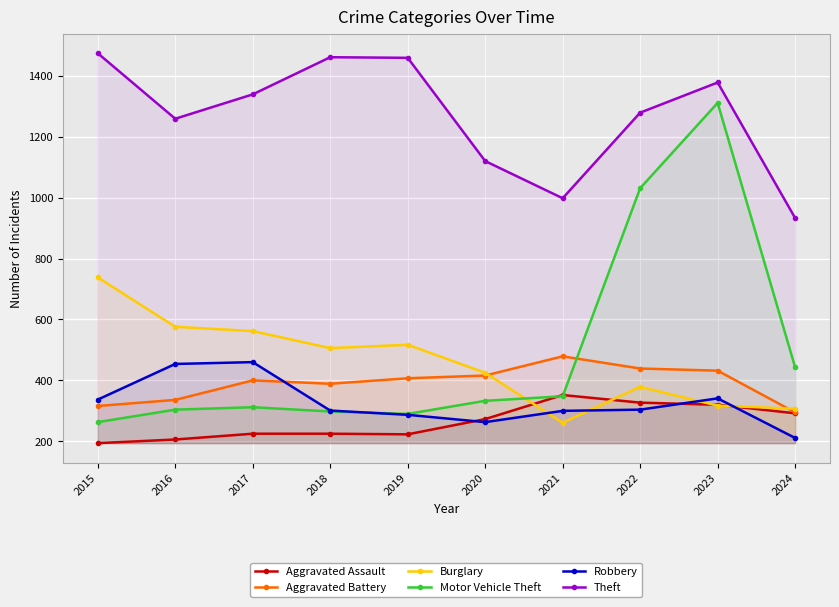

Reading left to right, extract all data points from this chart.

Aggravated Assault: 194	206	225	225	223	273	352	327	320	292
Aggravated Battery: 316	336	400	389	407	416	479	439	432	295
Burglary: 738	576	562	506	517	425	261	379	317	307
Motor Vehicle Theft: 263	304	312	298	290	333	348	1031	1311	443
Robbery: 337	454	460	301	287	263	300	304	341	211
Theft: 1474	1259	1339	1461	1459	1120	998	1279	1378	933